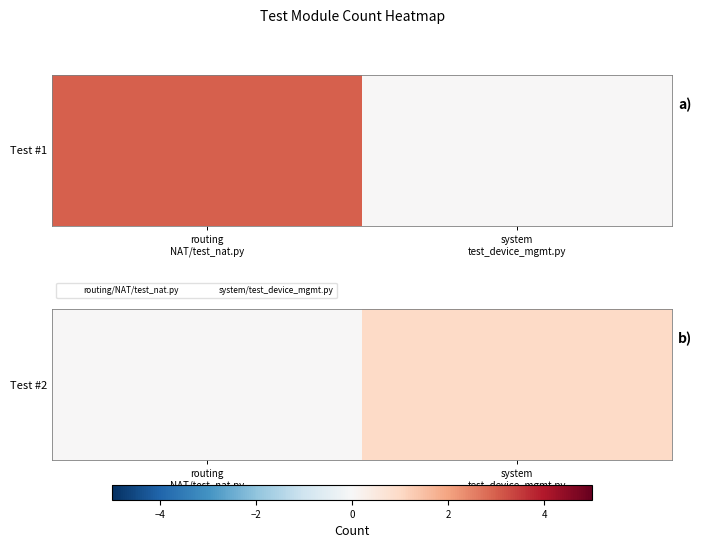

Which label corresponds to the largest value in the chart?

system
test_device_mgmt.py